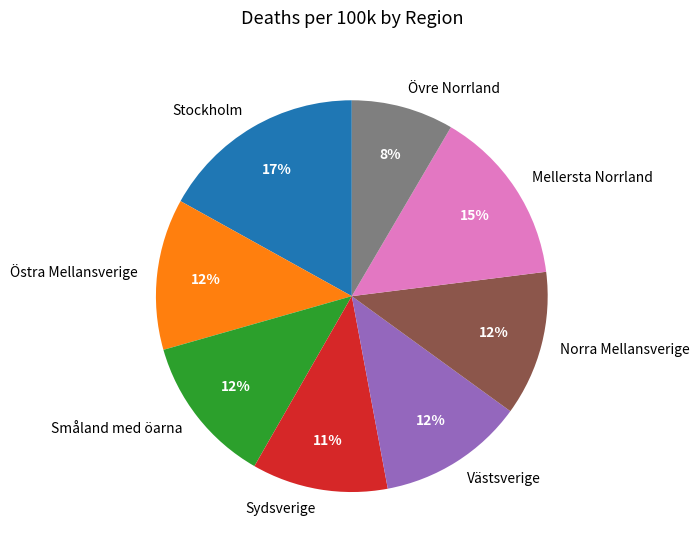

What is the smallest slice in the pie chart?

Övre Norrland